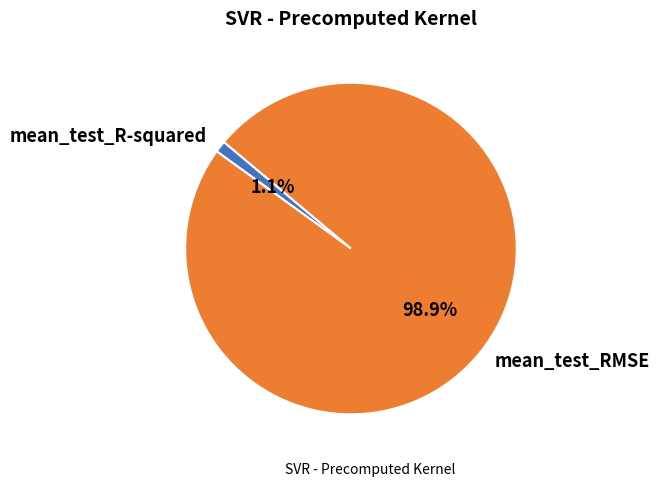

Which slice is the smallest?

mean_test_R-squared